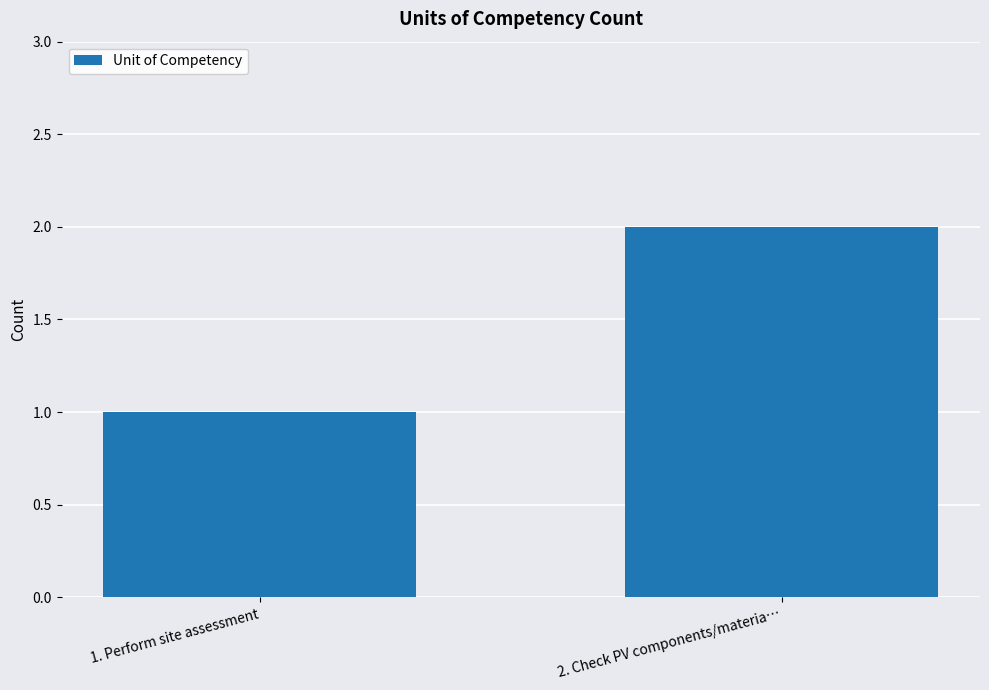

How many data points are less than 2?

1